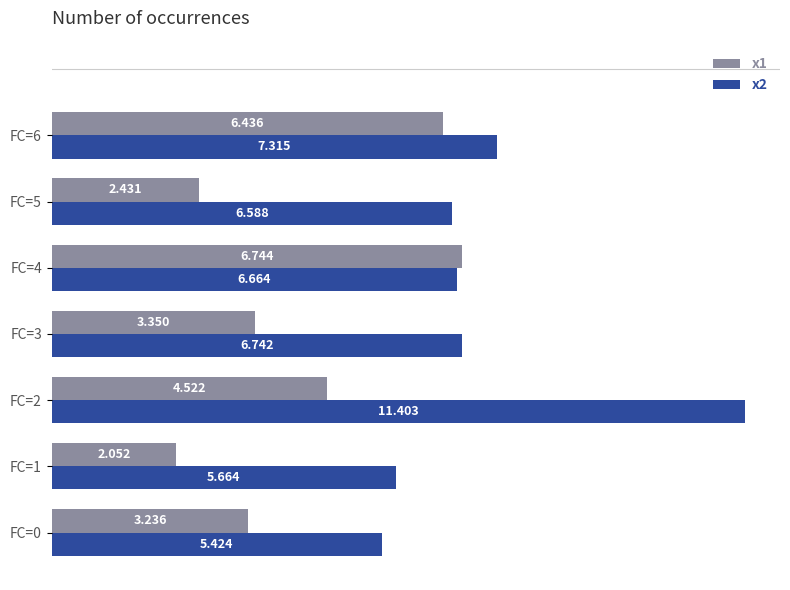

Is the value of x2 at FC=3 greater than the value of x1 at FC=5?

Yes